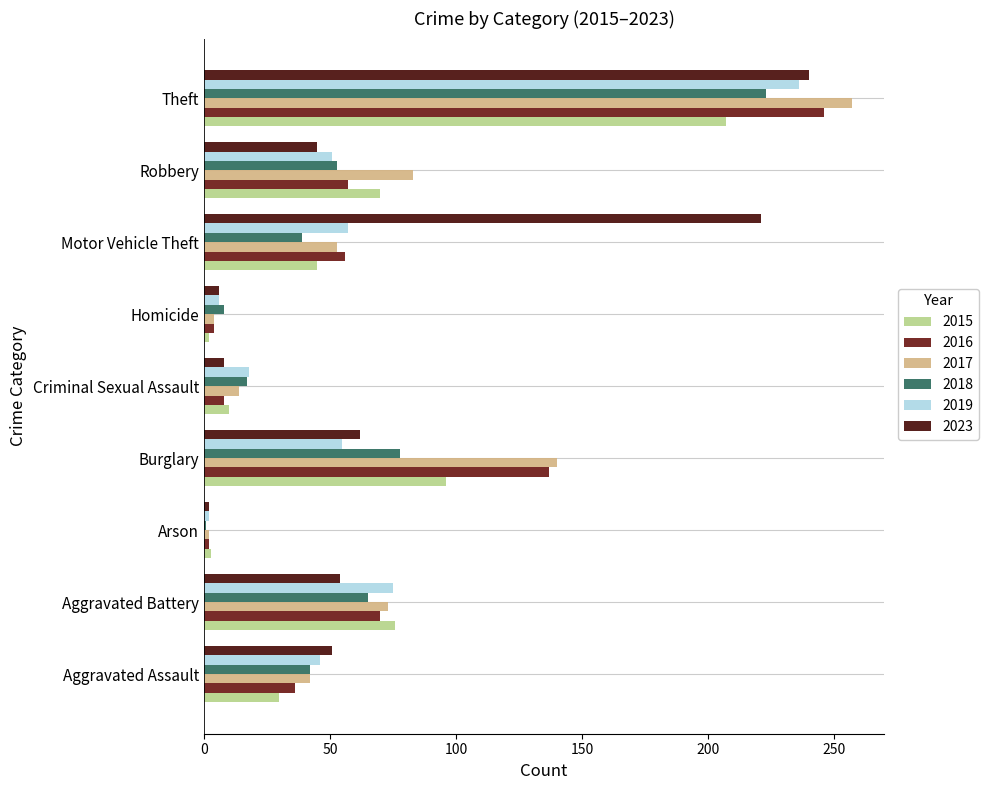

At which category is the sum across all series the highest?

Theft